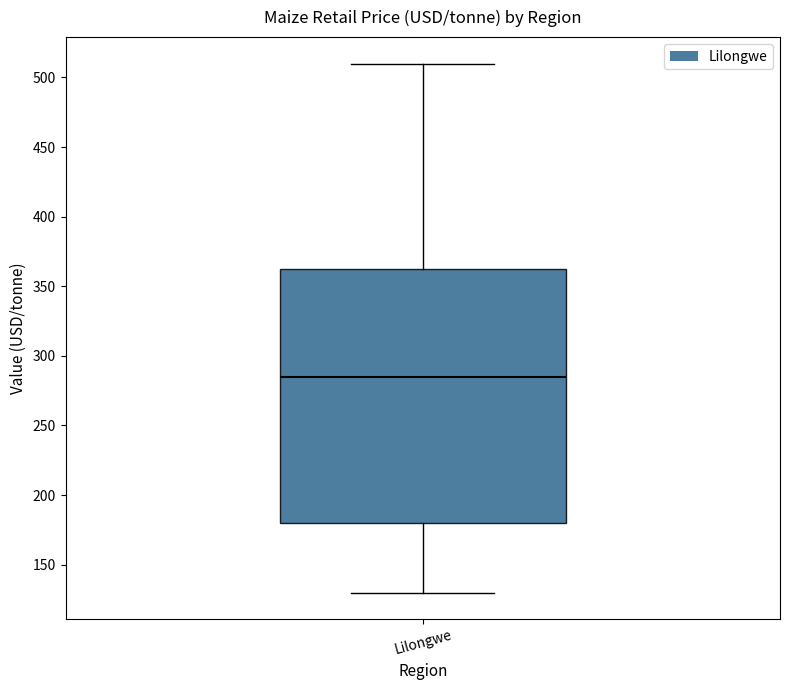

Read this box plot against the y-axis: the position of the median line, the range covered by the box, and the ends of both whiskers. The values are not printed on the chart, so give them approximately, as read against the axis.

median 285, box 180 to 365, whiskers 130 to 510